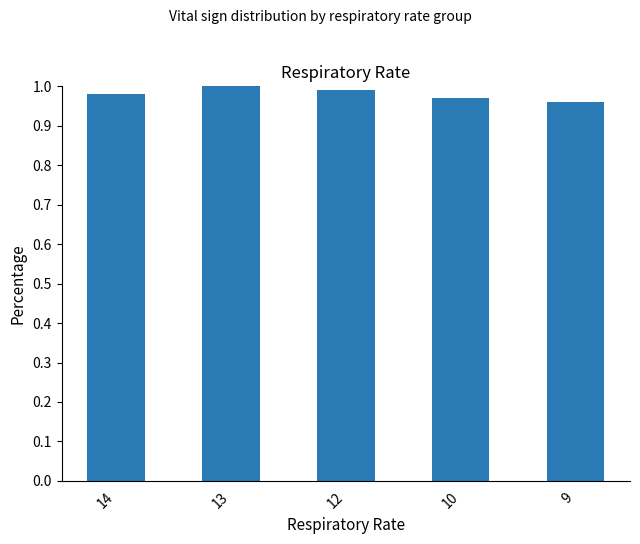

Are the bars grouped side by side (vs. stacked)?

No